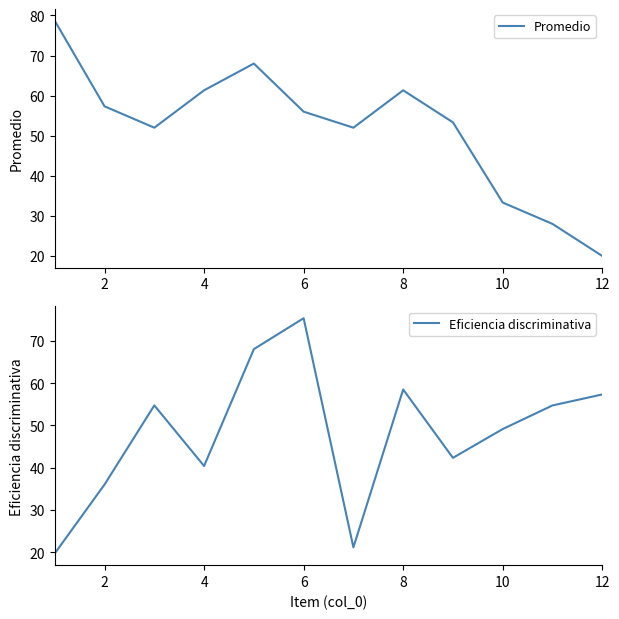

Does the chart have visible grid lines?

No